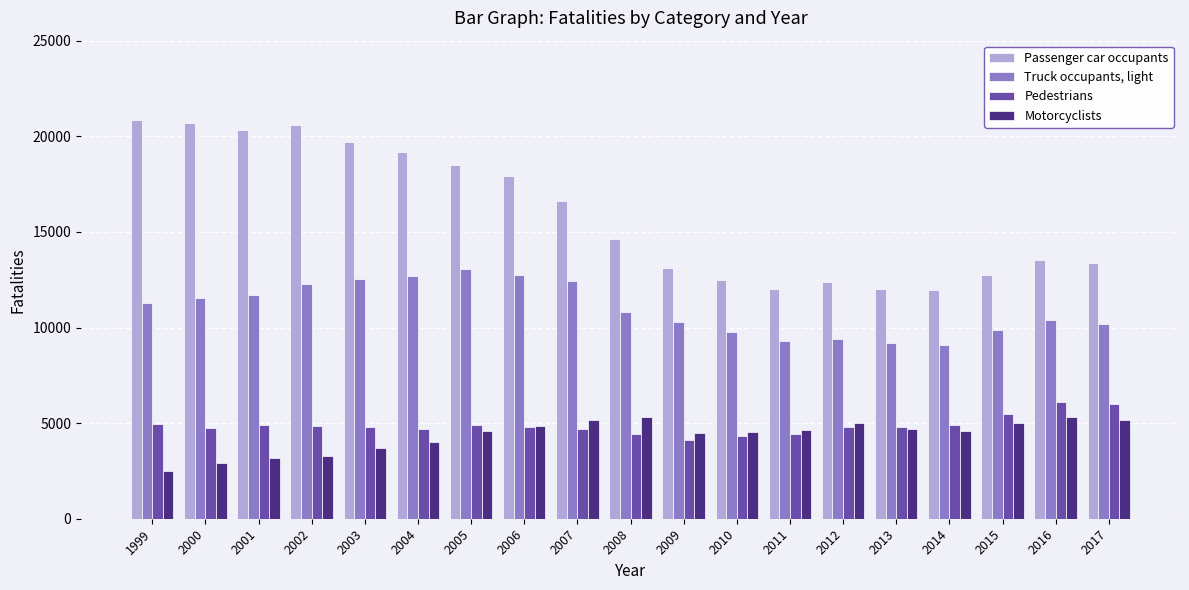

Is the value of Passenger car occupants at 2002 greater than the value of Pedestrians at 2001?

Yes